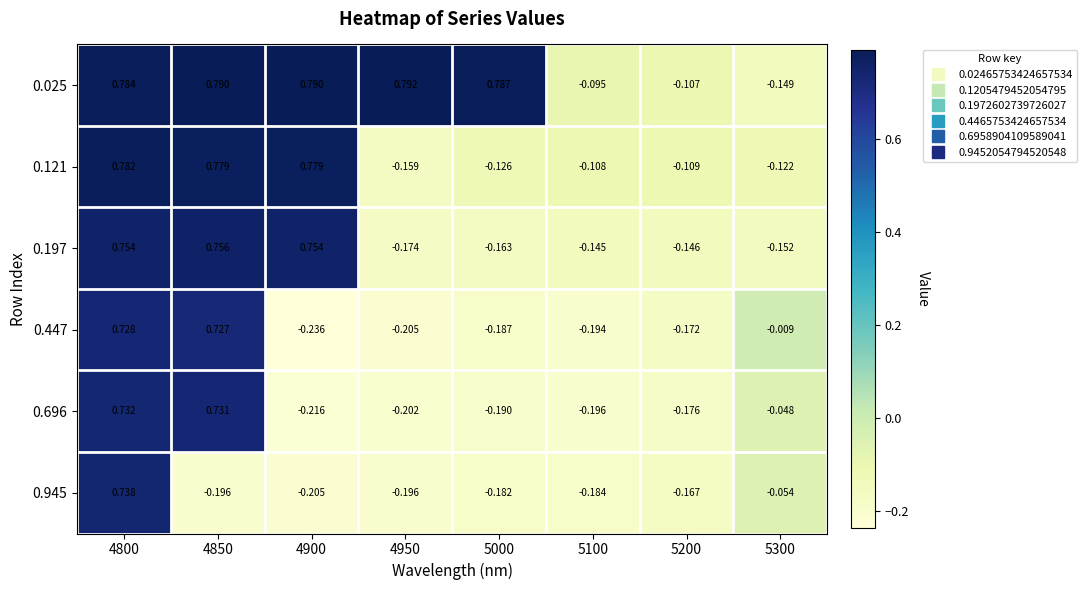

Is the value of 0.121 at 4800 greater than the value of 0.025 at 4950?

No